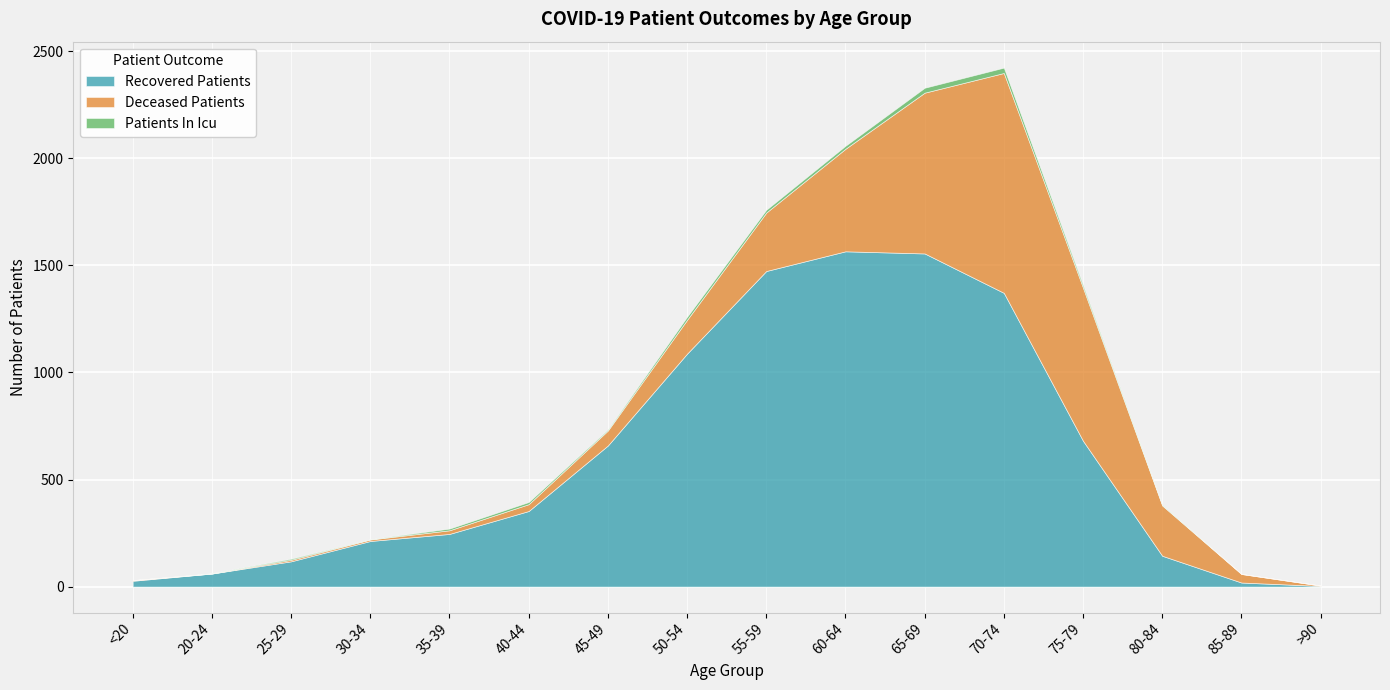

What is the value of the patients_in_icu point at the 6th from the left?

10